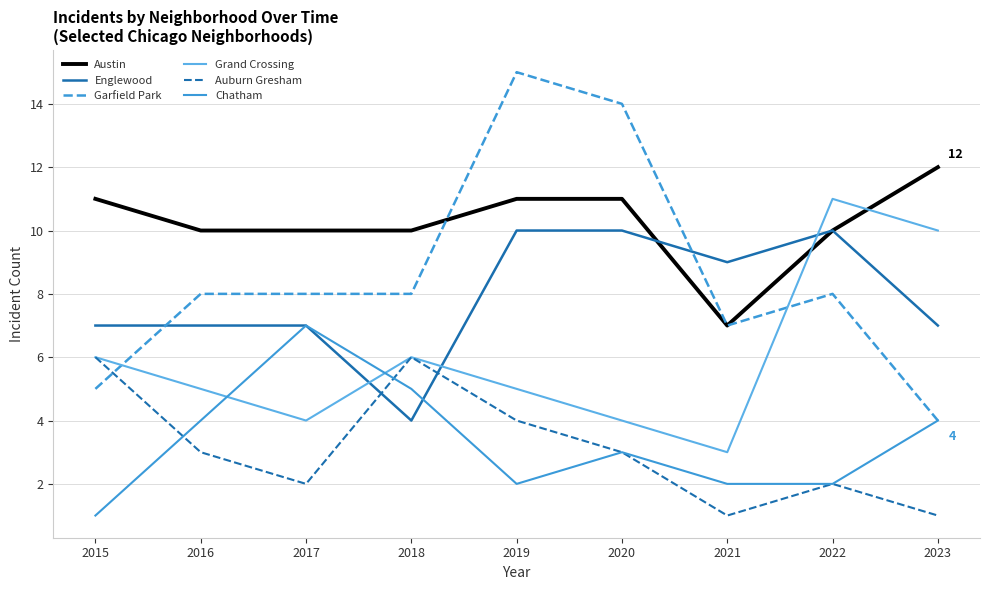

Is this an area chart (filled region under the line)?

No